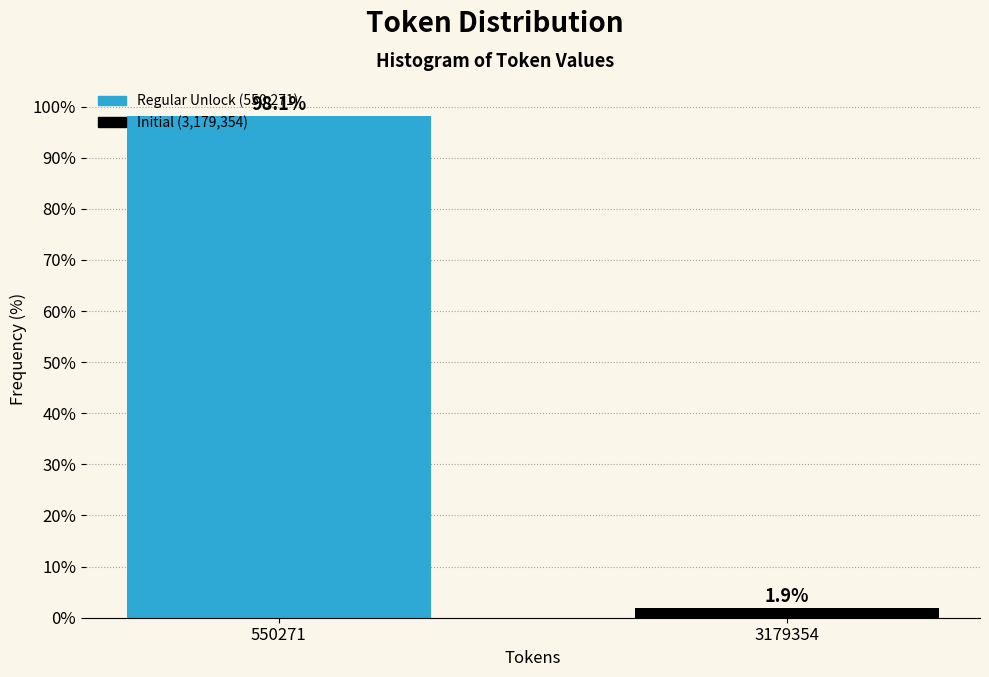

Read the value at 3179354.

1.9